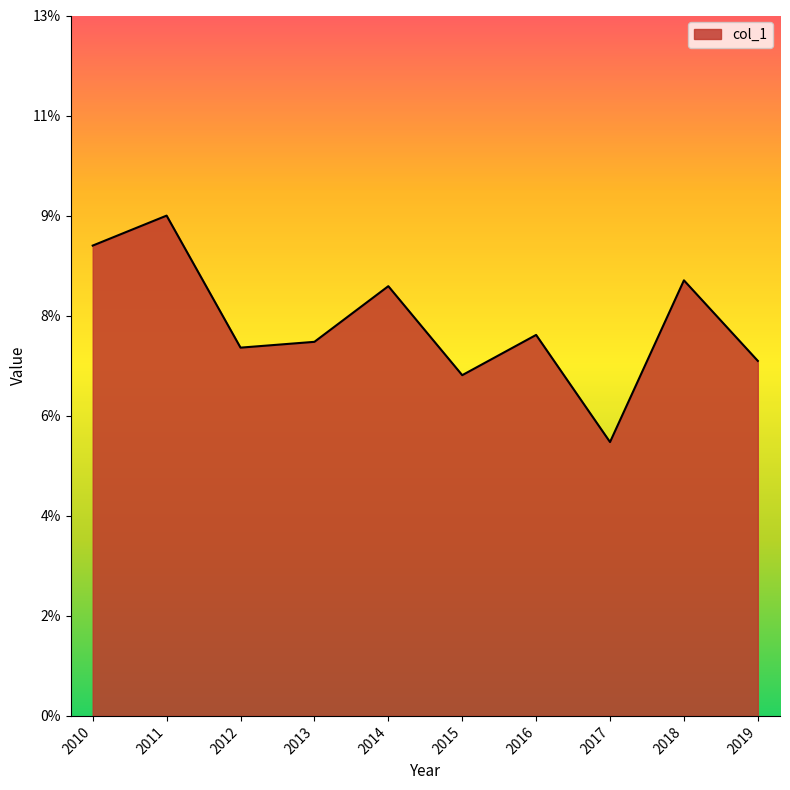

Rank the categories by value from lowest to highest.

2017, 2015, 2019, 2012, 2013, 2016, 2014, 2018, 2010, 2011